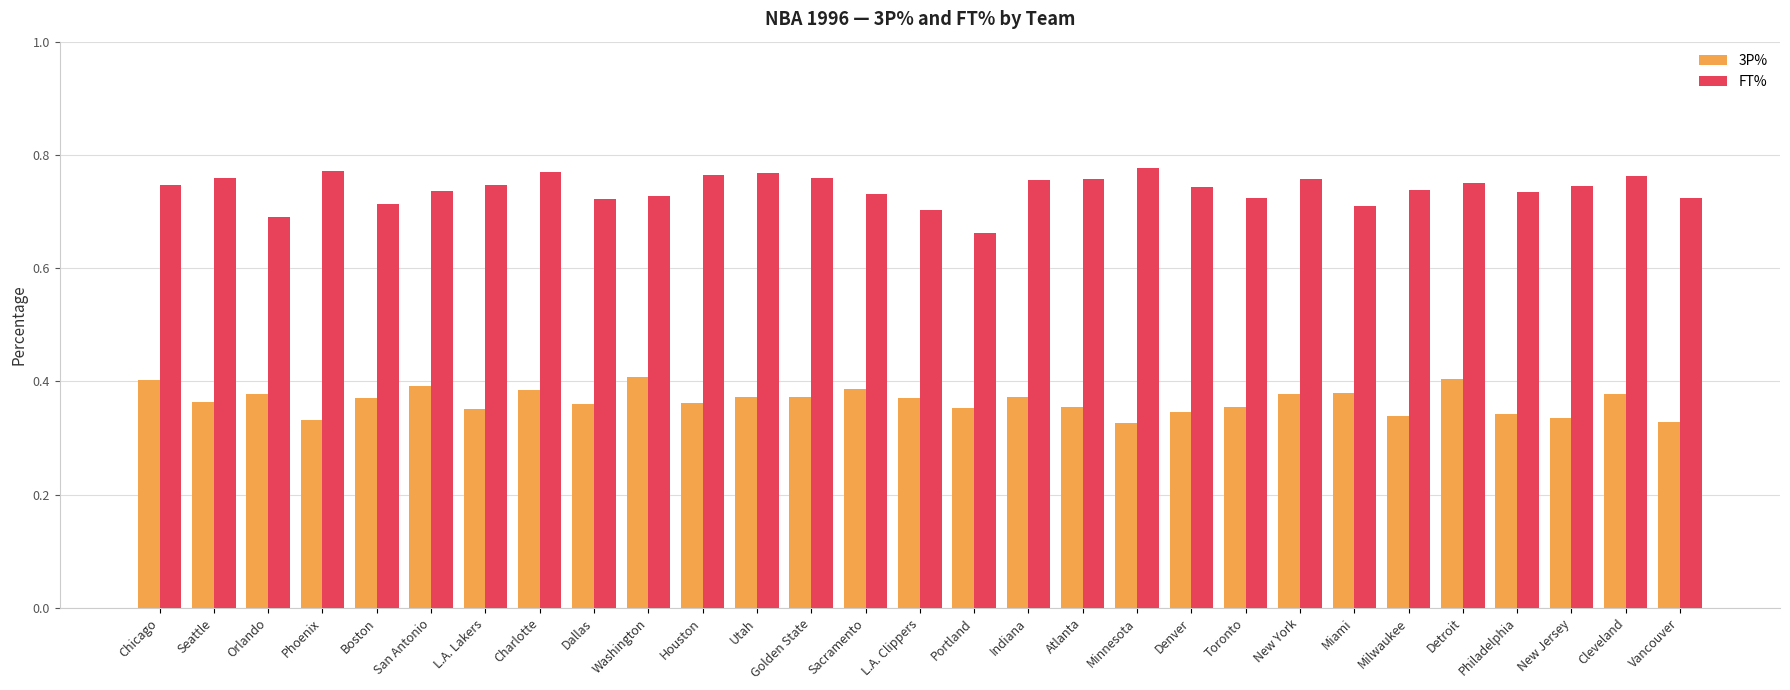

At Milwaukee, list the series in order from smallest to largest.

3P%, FT%